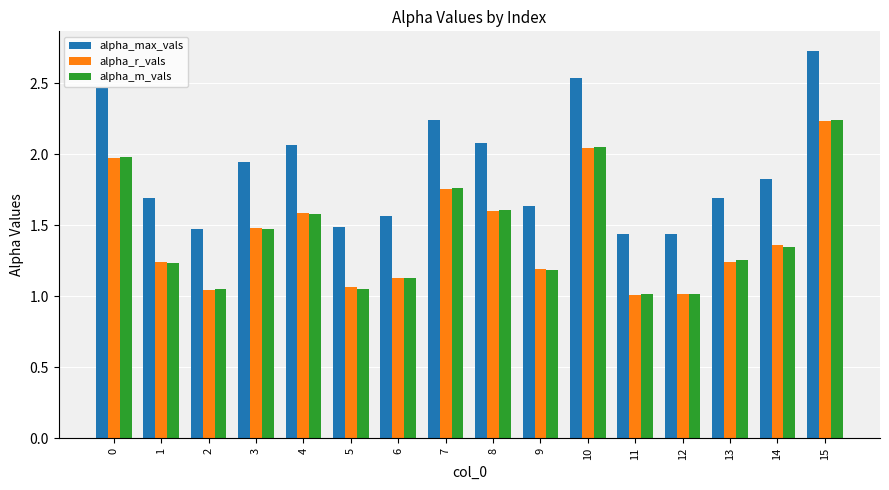

The alpha_max_vals series shows 1.5 at 2. True or false?

True